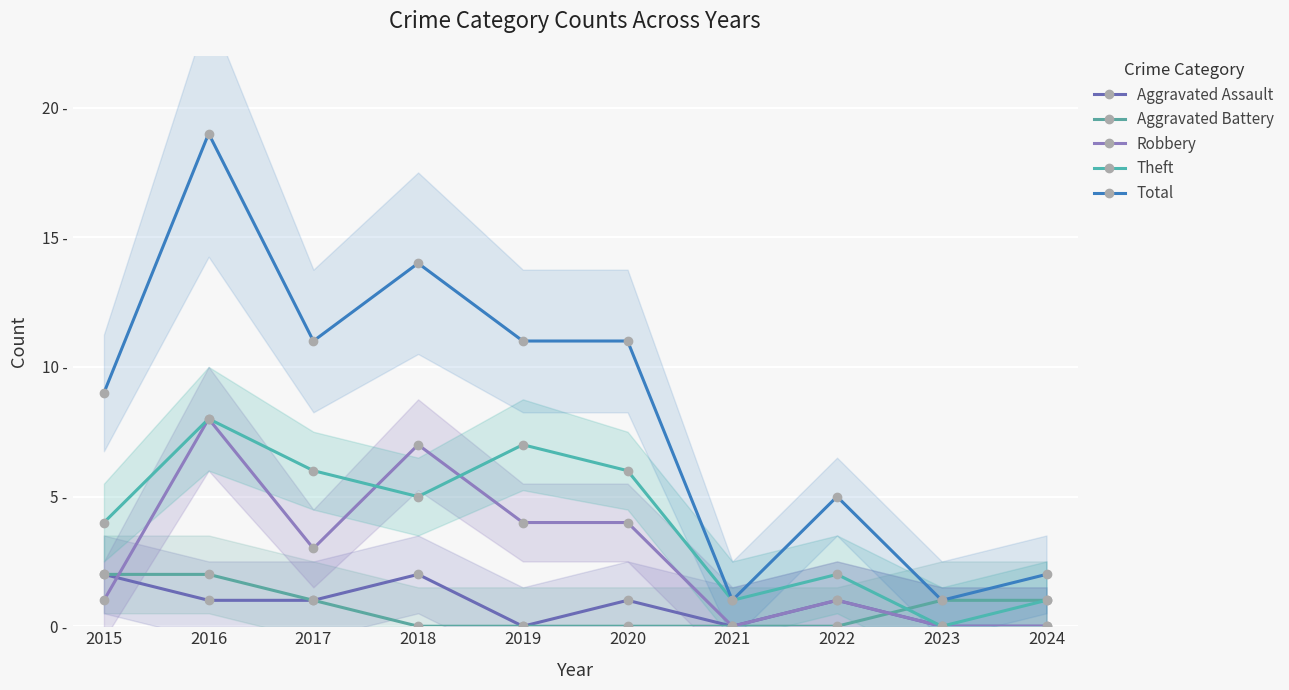

Which label corresponds to the largest value in the chart?

2016